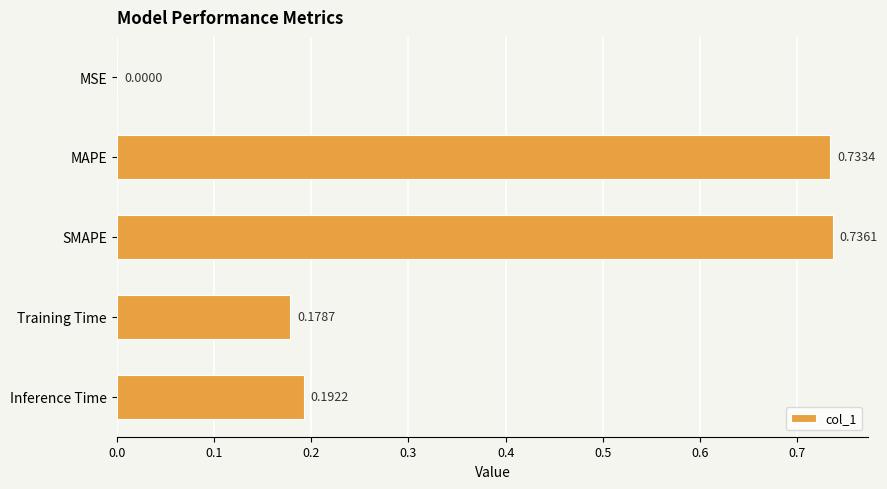

Between Inference Time and SMAPE, which is larger?

SMAPE